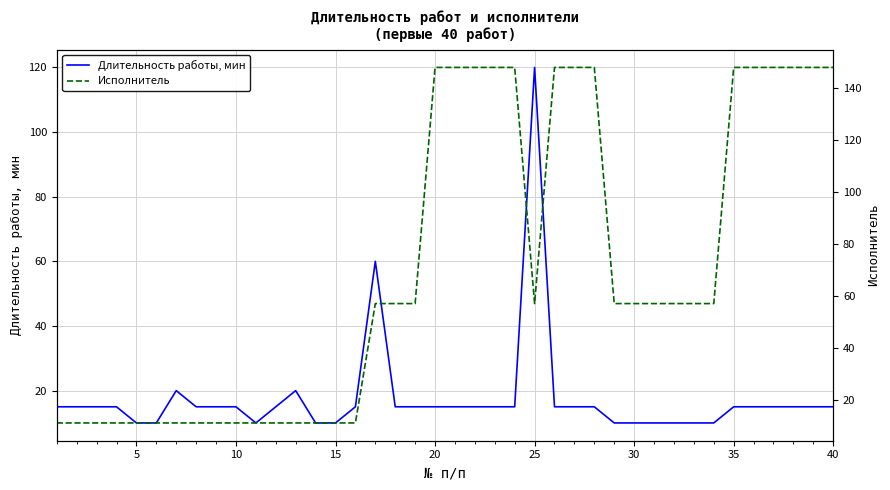

How many interior local peaks does the Длительность работы, мин series have?

4